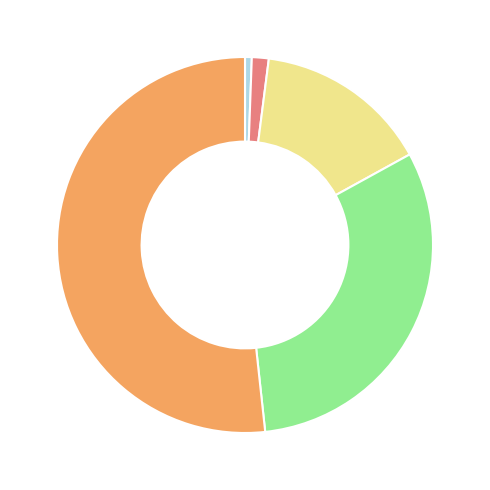

Is there any slice that represents more than half of the pie?

Yes